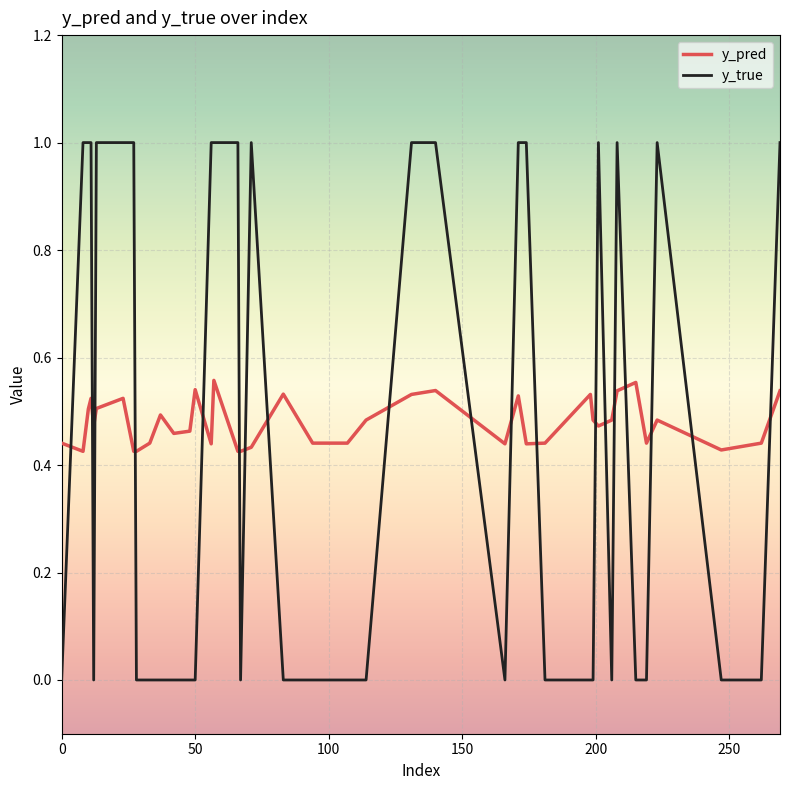

List the series in order of their peak value, highest first.

y_true, y_pred